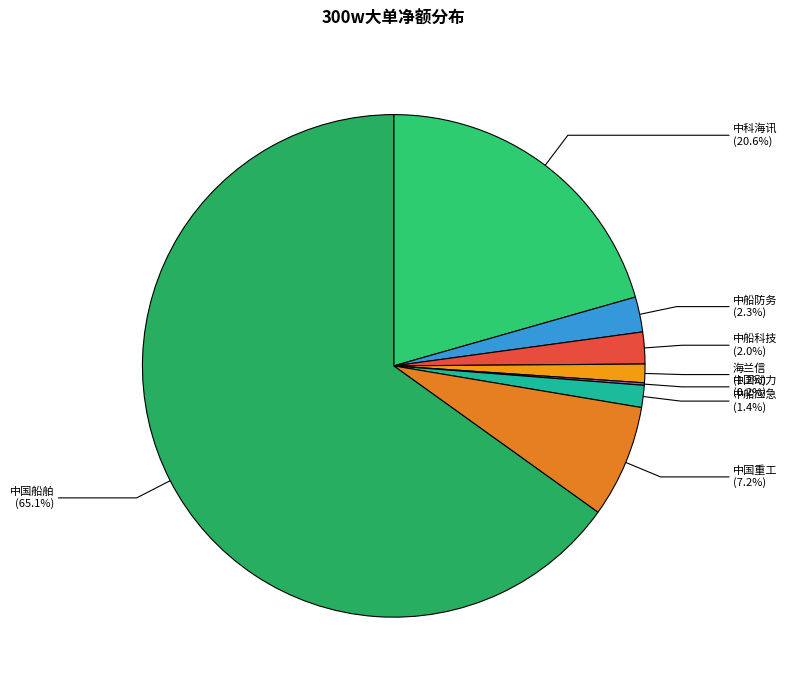

What percentage is the 中科海讯 slice, to the nearest percent?

21%